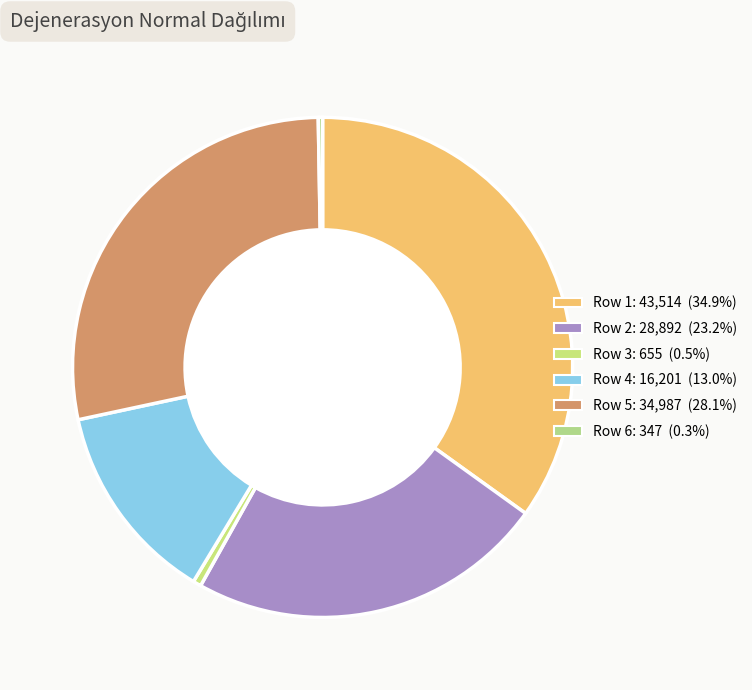

Rank the categories by value from highest to lowest.

1, 5, 2, 4, 3, 6